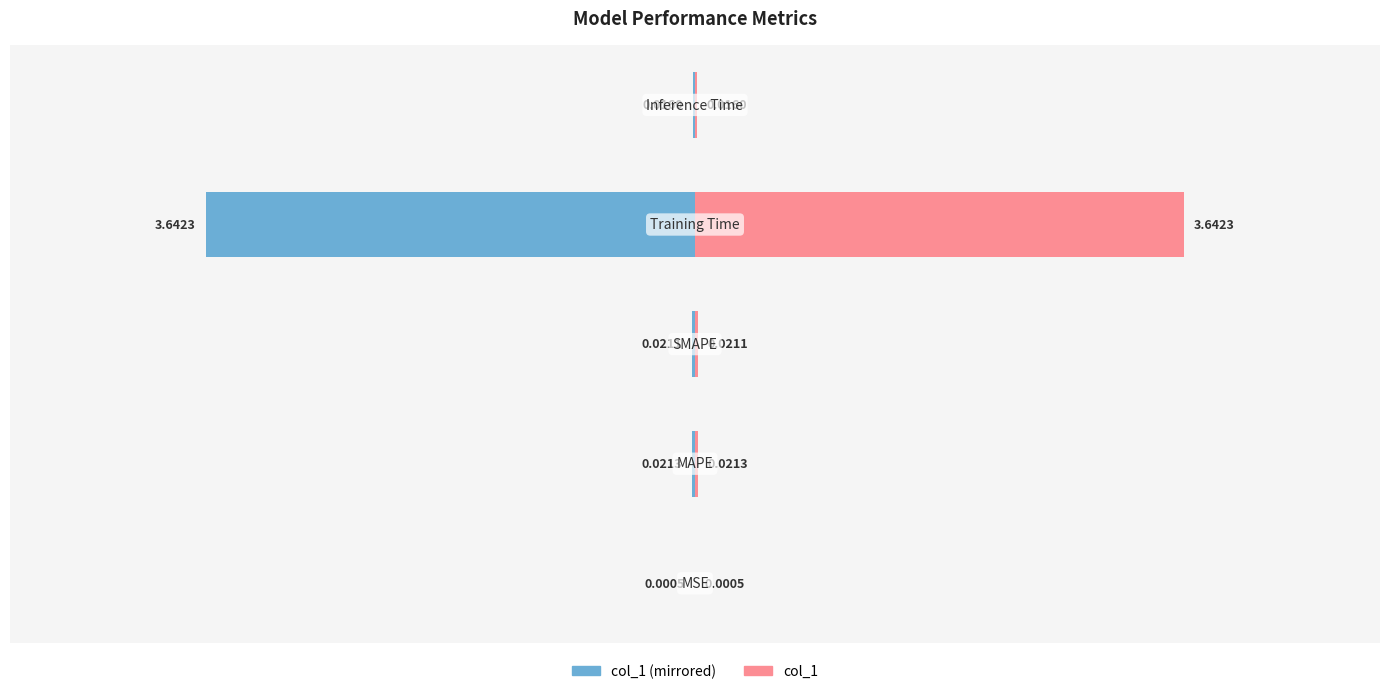

Count the number of data series in this chart.

2